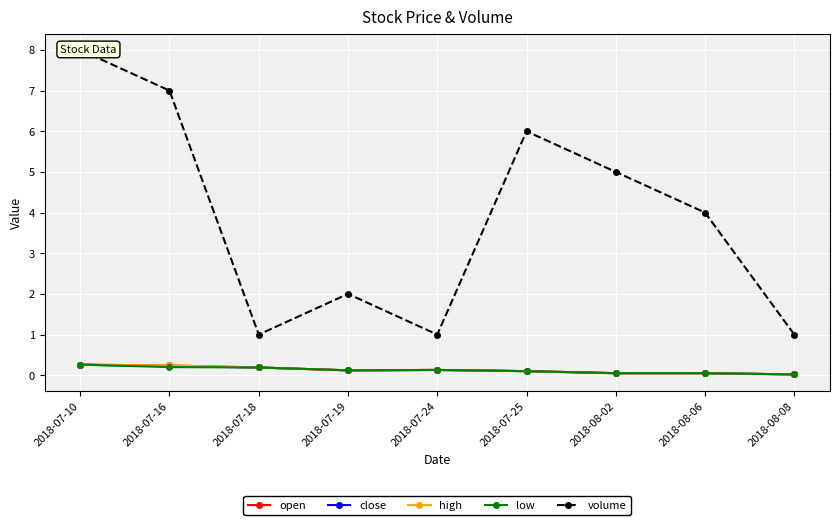

What is the label of the 4th point from the left?

2018-07-19